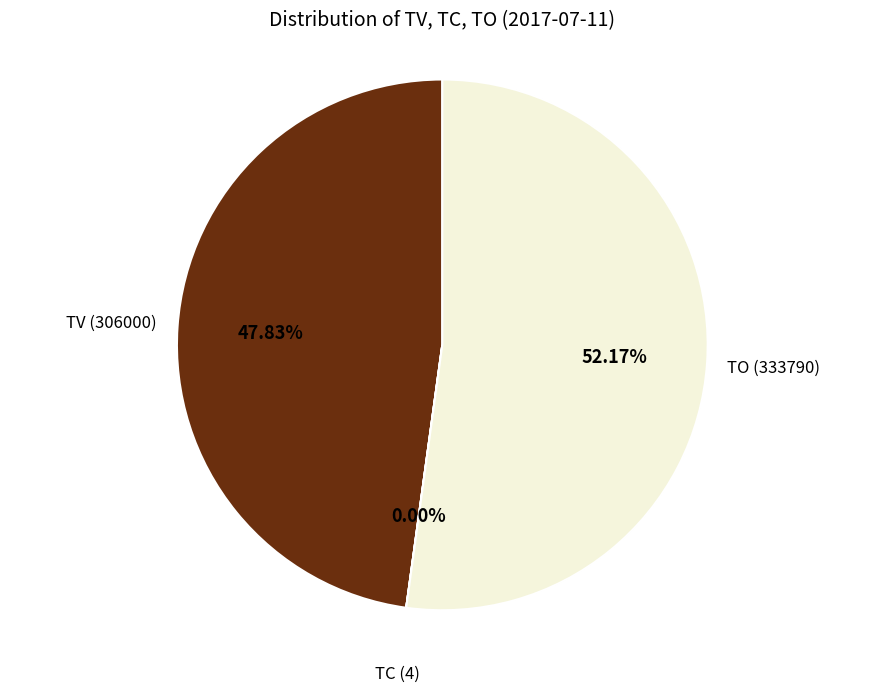

Is there a majority slice in this chart?

Yes